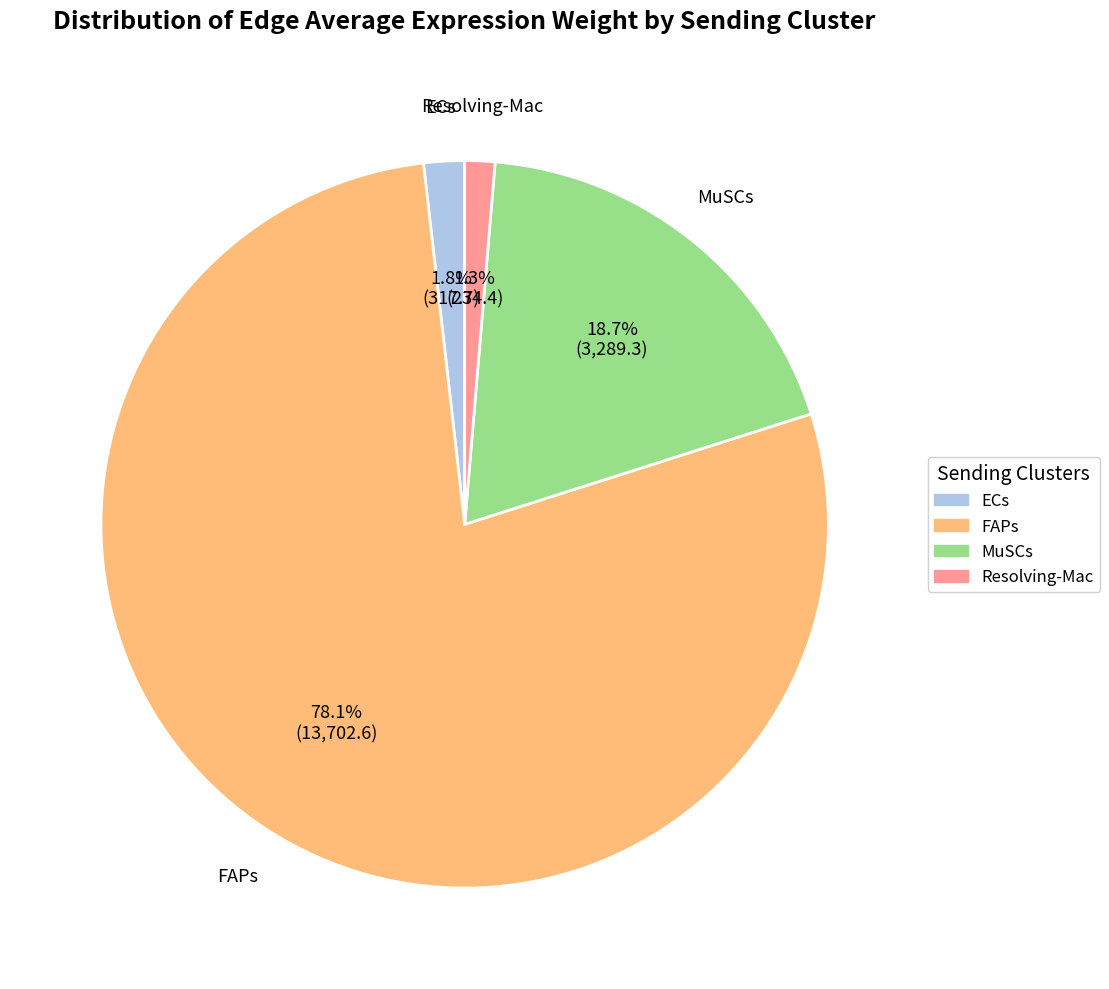

Is there a majority slice in this chart?

Yes